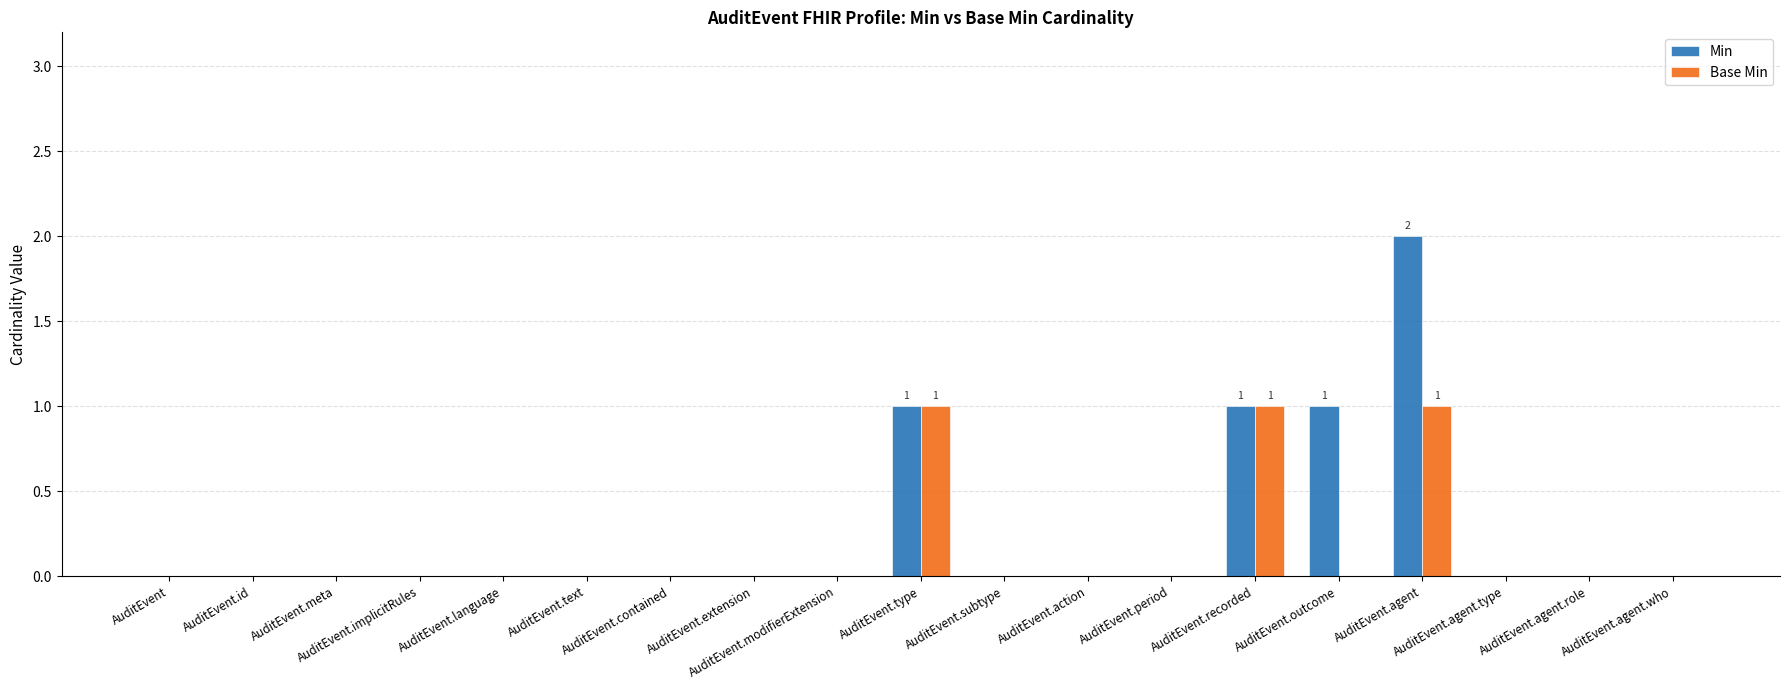

At which category does the chart reach its peak across all series?

AuditEvent.agent